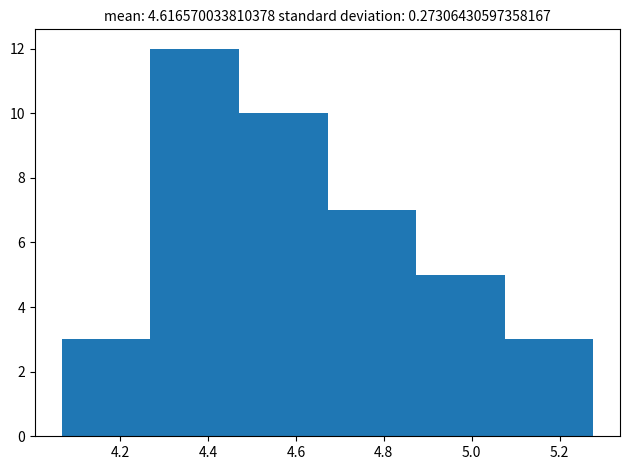

Which range on the x-axis has the tallest bar?

4.26 to 4.48